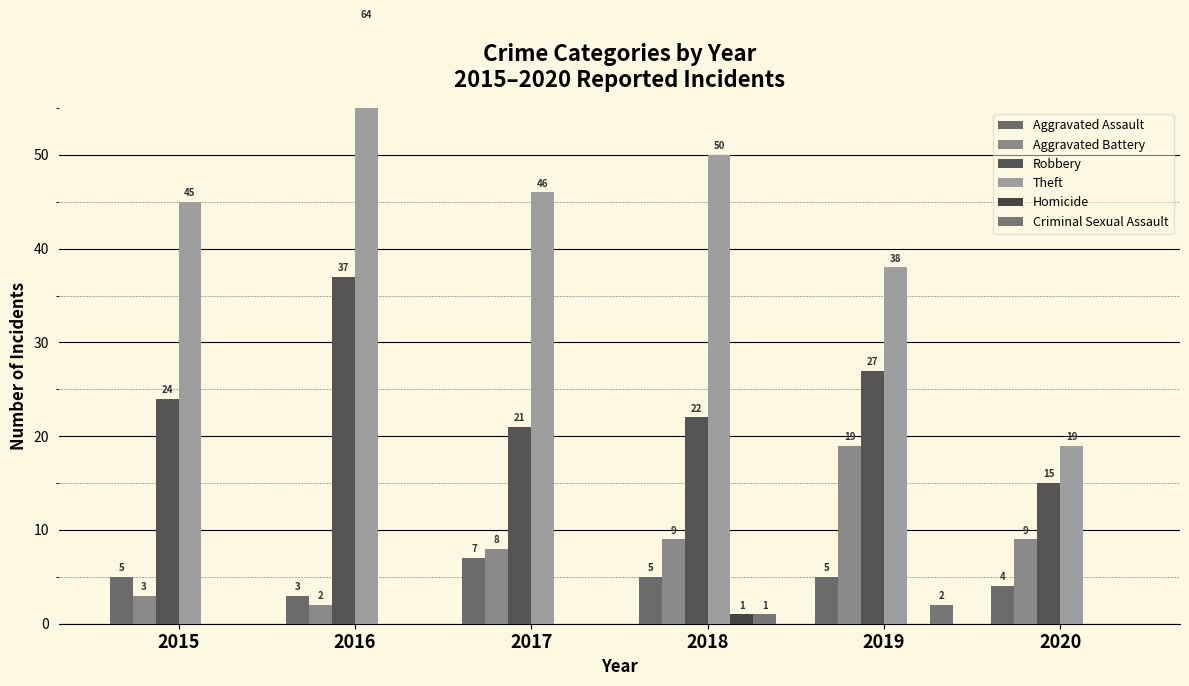

What are all the series names shown in the legend?

Aggravated Assault, Aggravated Battery, Robbery, Theft, Homicide, Criminal Sexual Assault